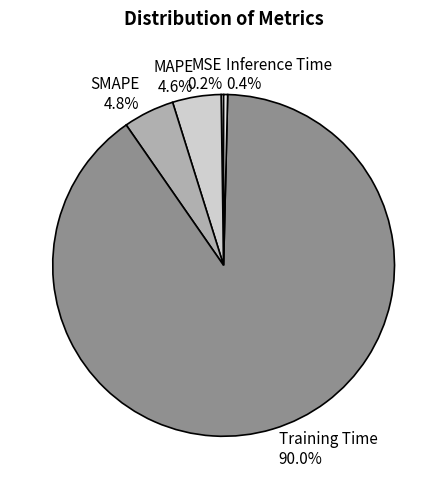

Which category has the biggest portion of the pie?

Training Time